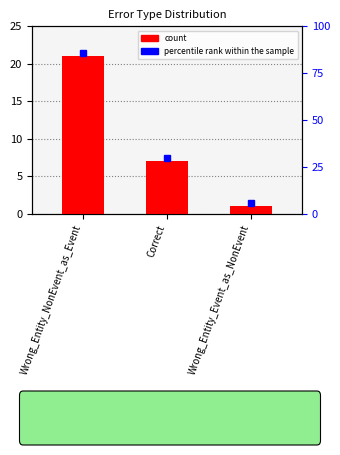

What is the maximum value shown in the chart?

21